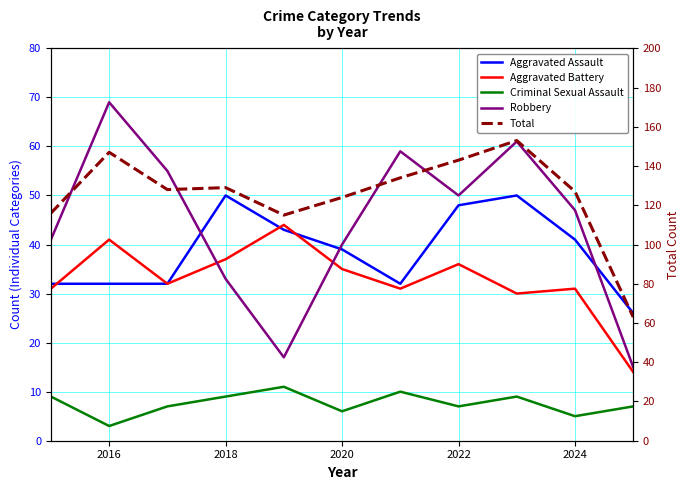

Rank the series at 2020 from lowest to highest value.

Criminal Sexual Assault, Aggravated Battery, Aggravated Assault, Robbery, Total